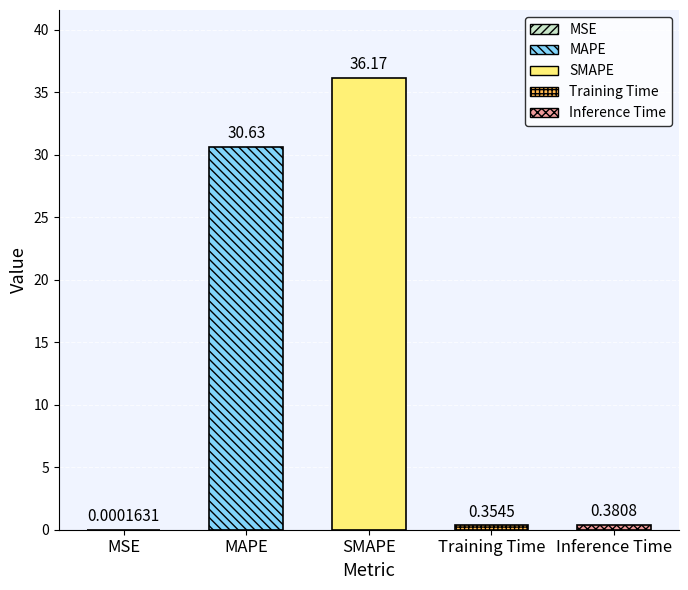

Which has a higher value, Inference Time or MSE?

Inference Time